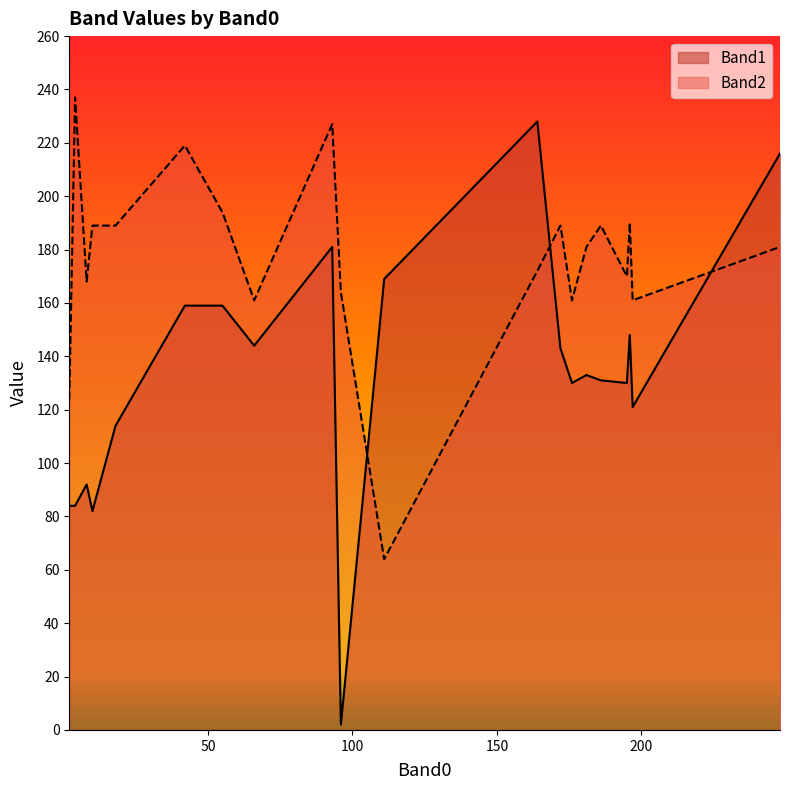

Is it true that Band1 equals 159 at 55?

True